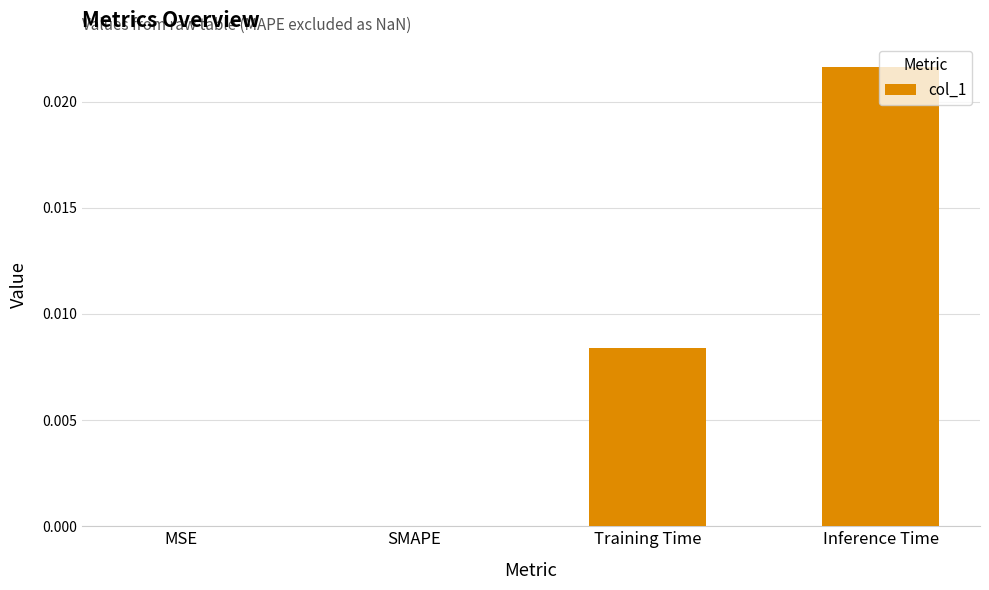

The chart shows a value of 0.0 at Inference Time. True or false?

True